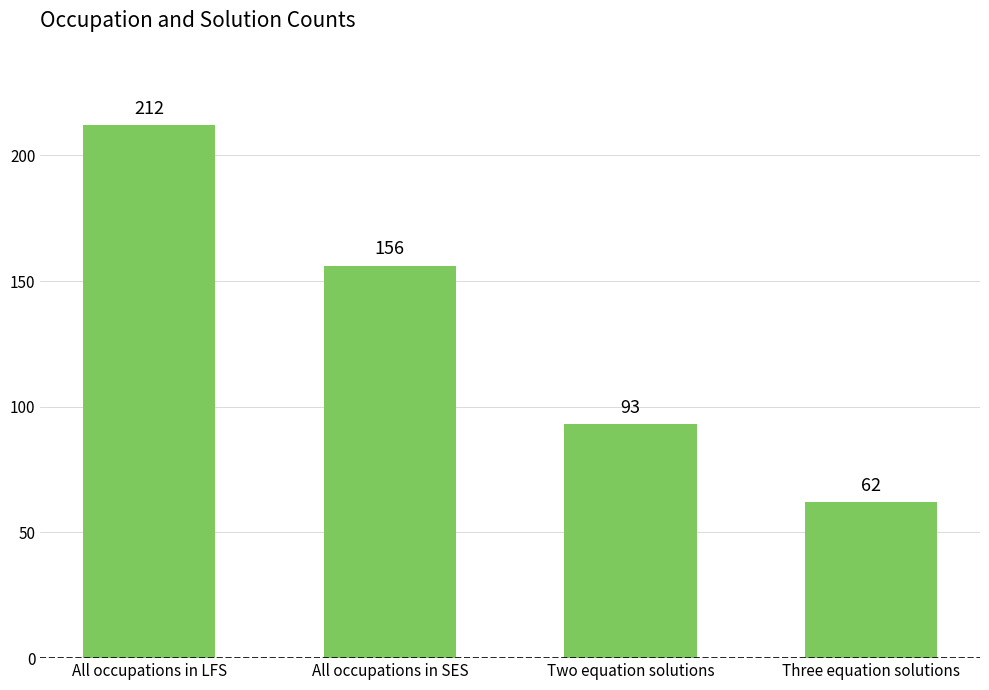

How many values are between 93 and 212?

3